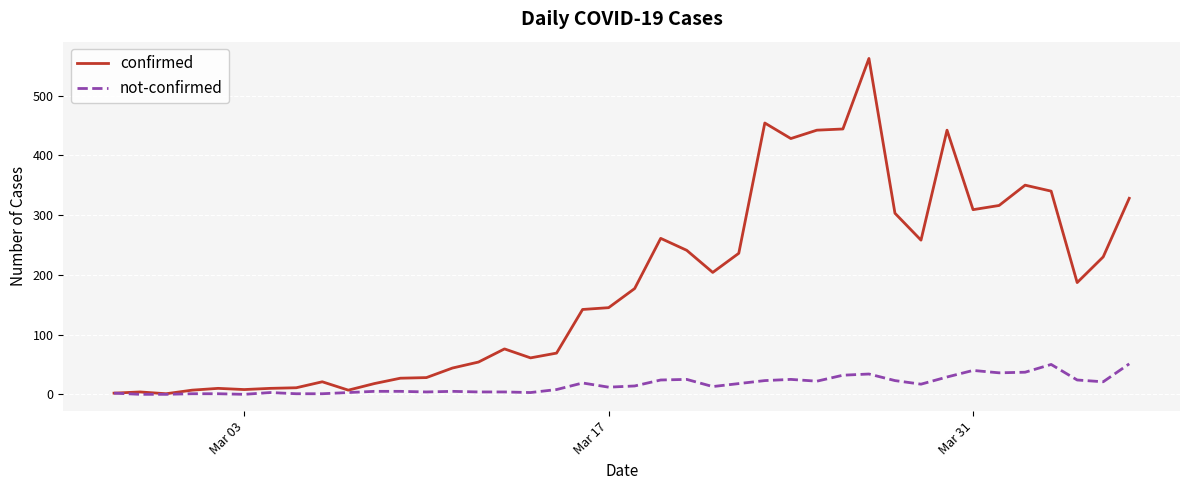

Which series has the largest total across all categories?

confirmed